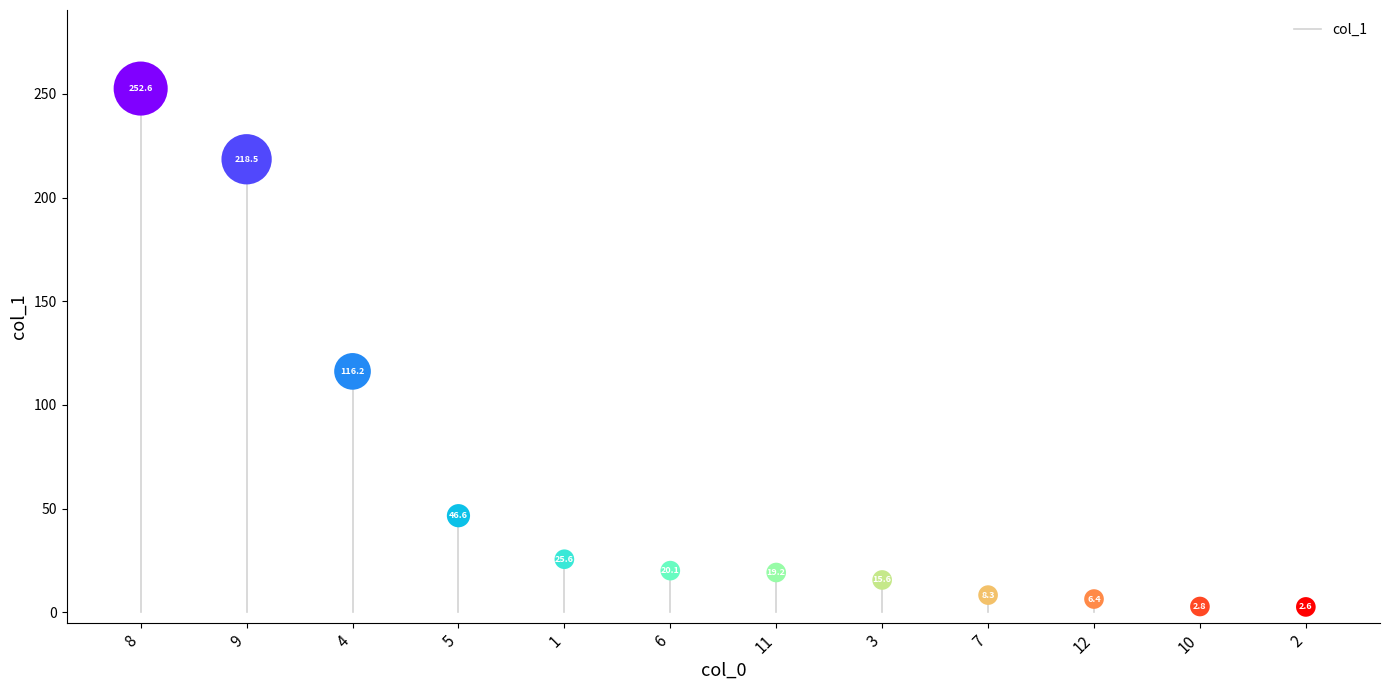

Which has a higher value, 9 or 5?

9